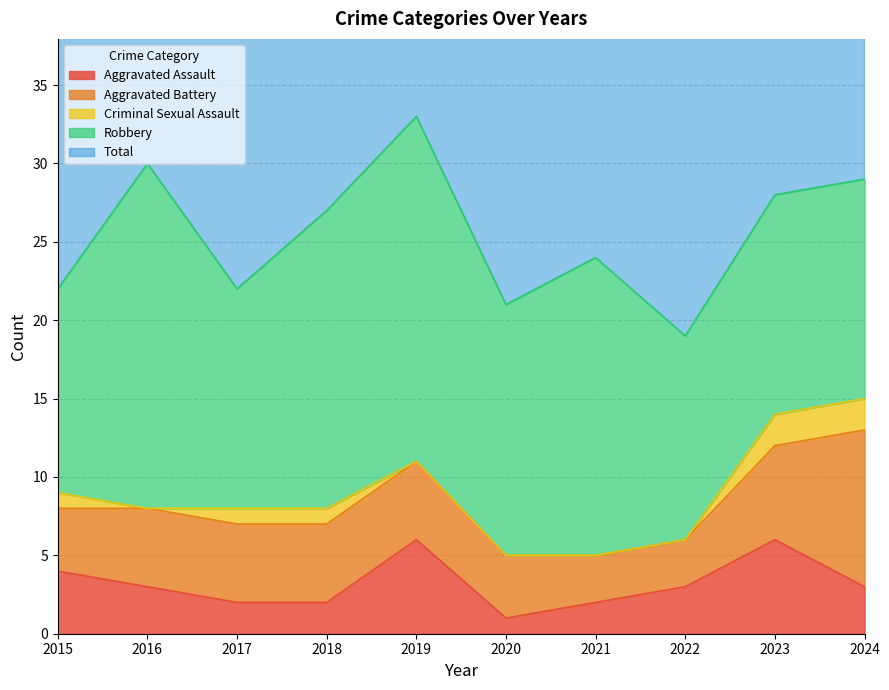

In Aggravated Assault, how many points are higher than both neighbors (excluding endpoints)?

2